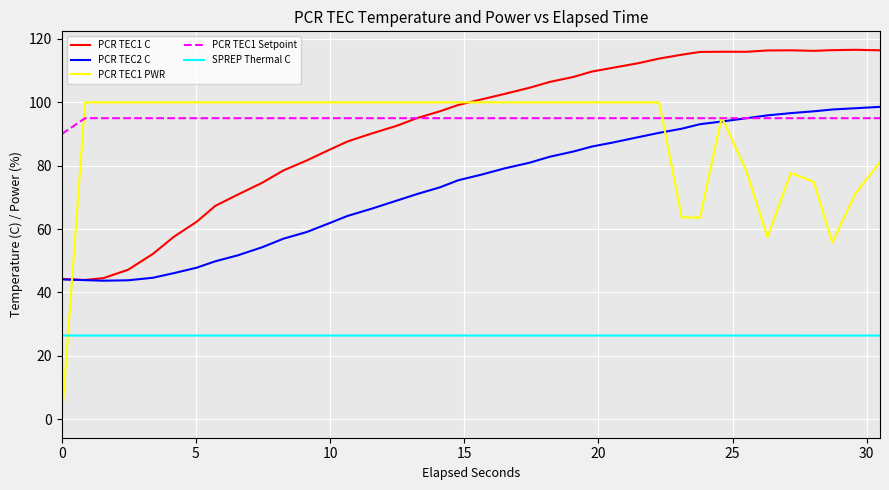

True or false: SPREP Thermal C and PCR TEC1 C intersect in this chart.

False